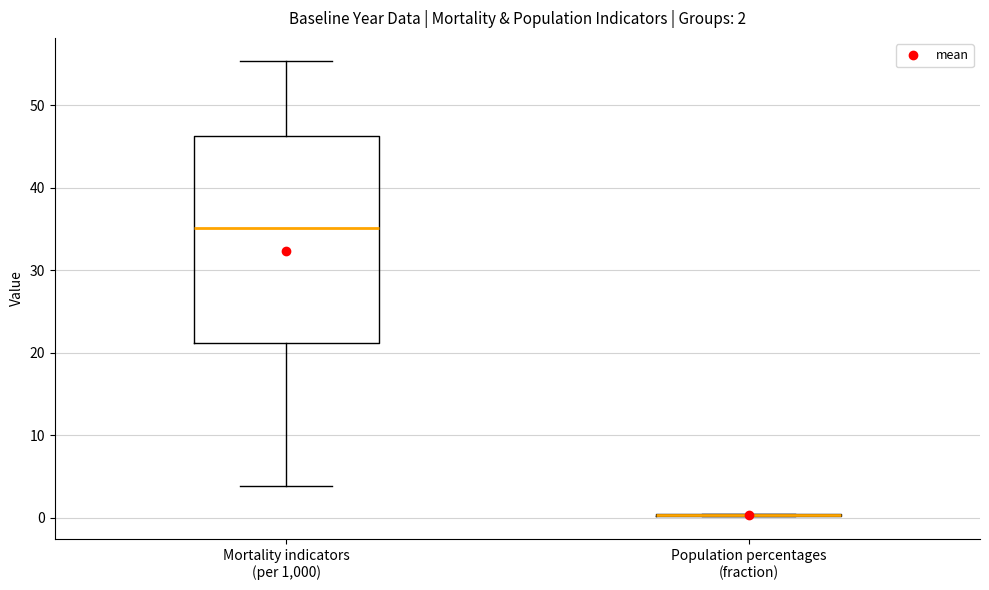

Which box is the tallest, from its lower edge to its upper edge?

Mortality indicators (per 1,000)